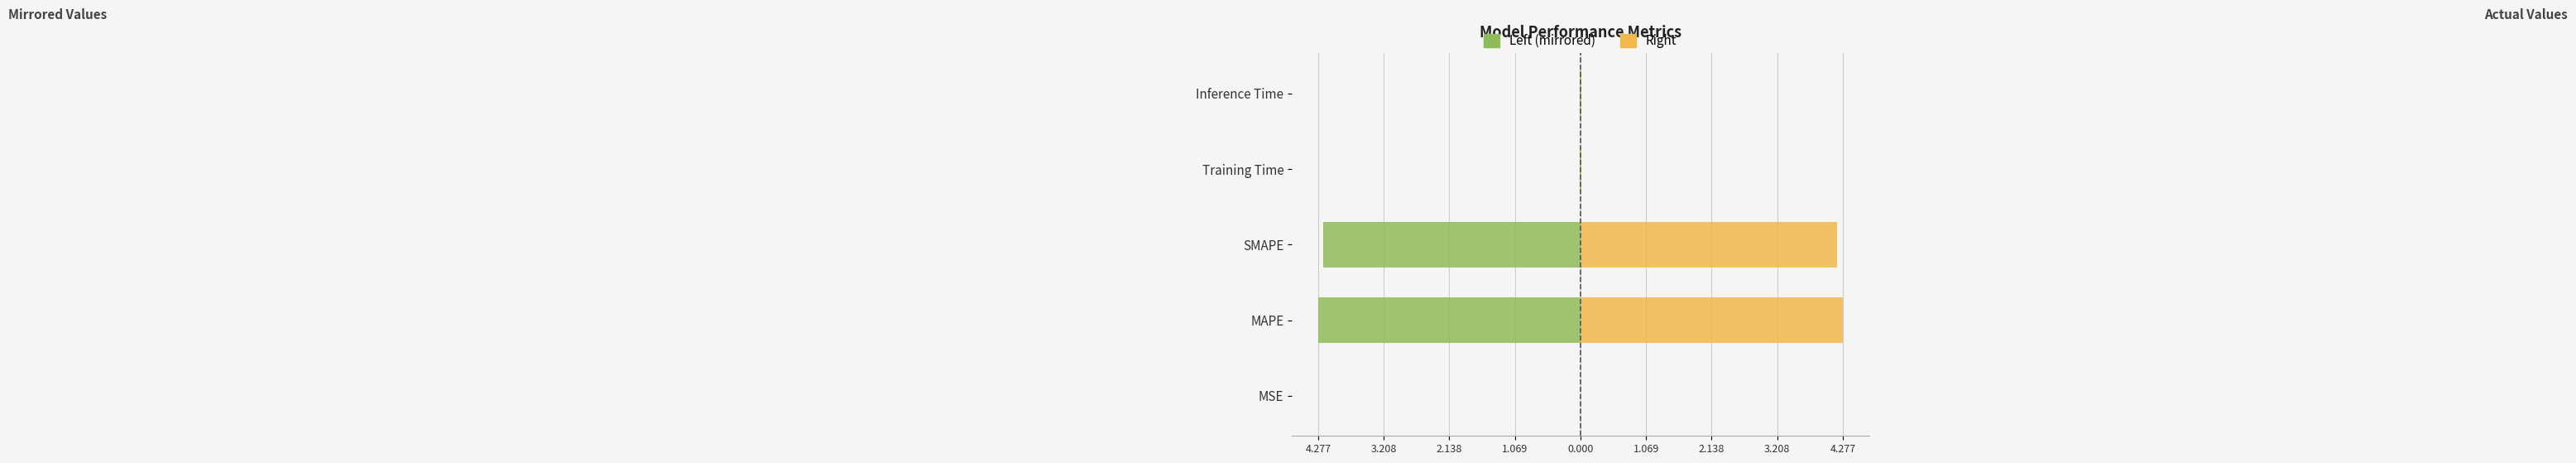

What is the sum of the Right values at SMAPE and MAPE?

8.5